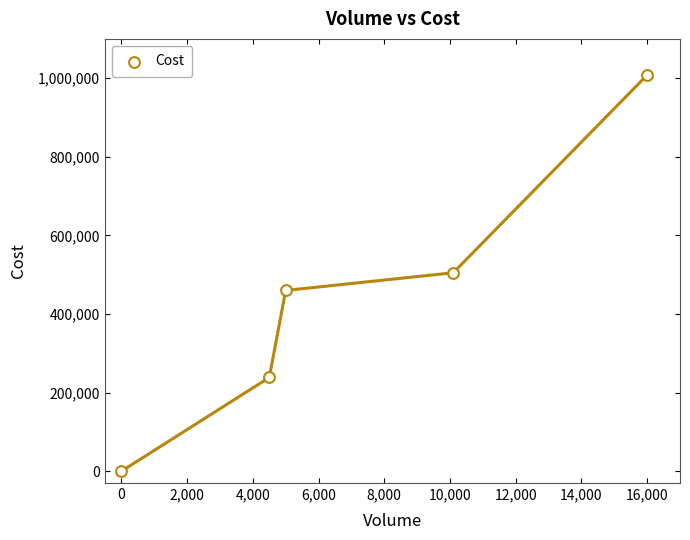

What is the average Y value?

442300